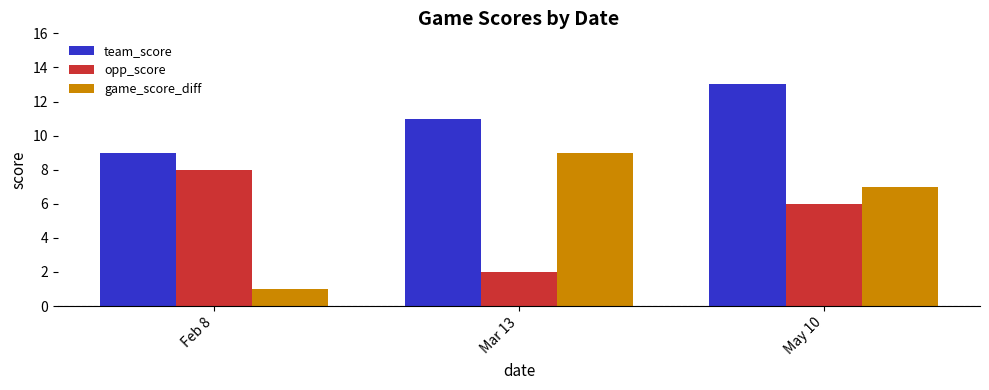

Which label corresponds to the largest value in the chart?

May 10